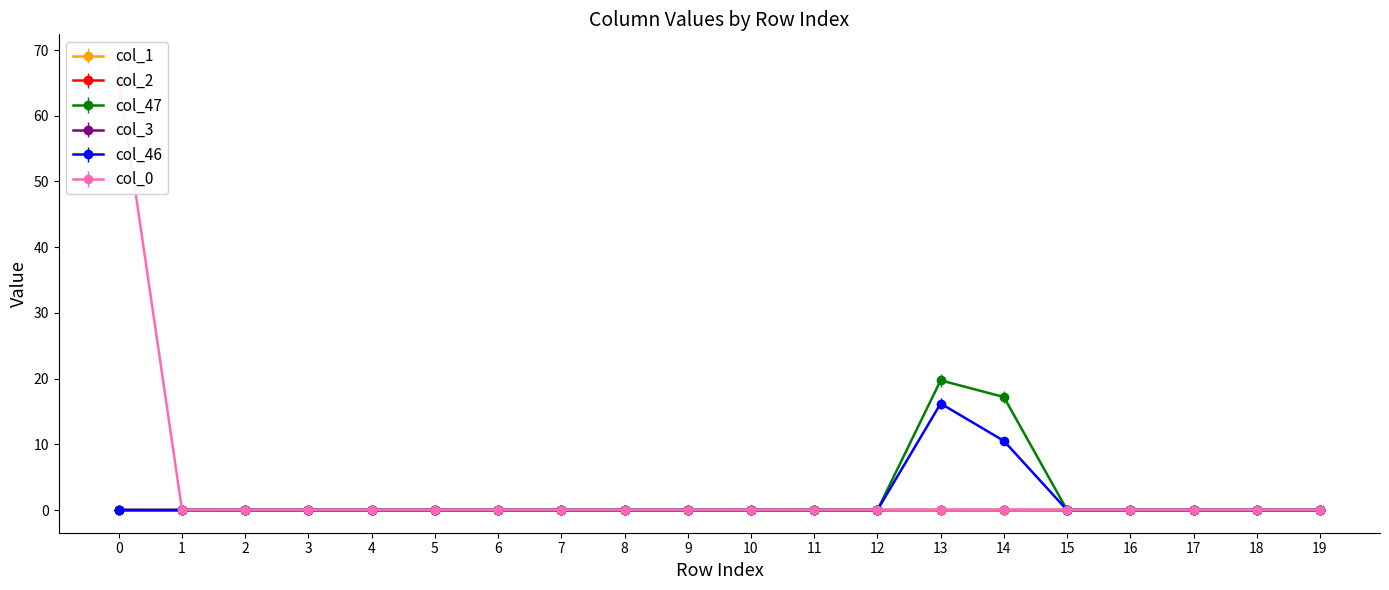

Is the value of col_1 at 16 greater than the value of col_0 at 0?

No